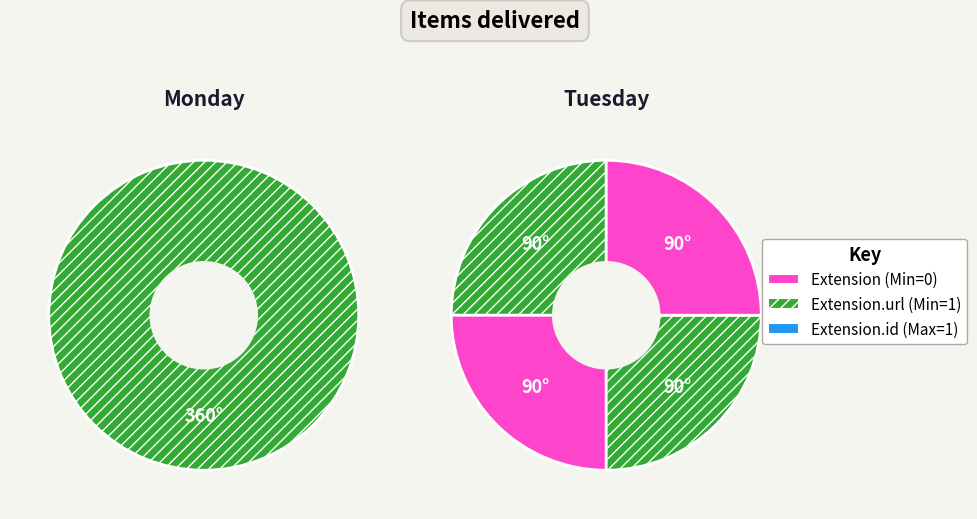

The Extension slice represents 37% of the pie. True or false?

False